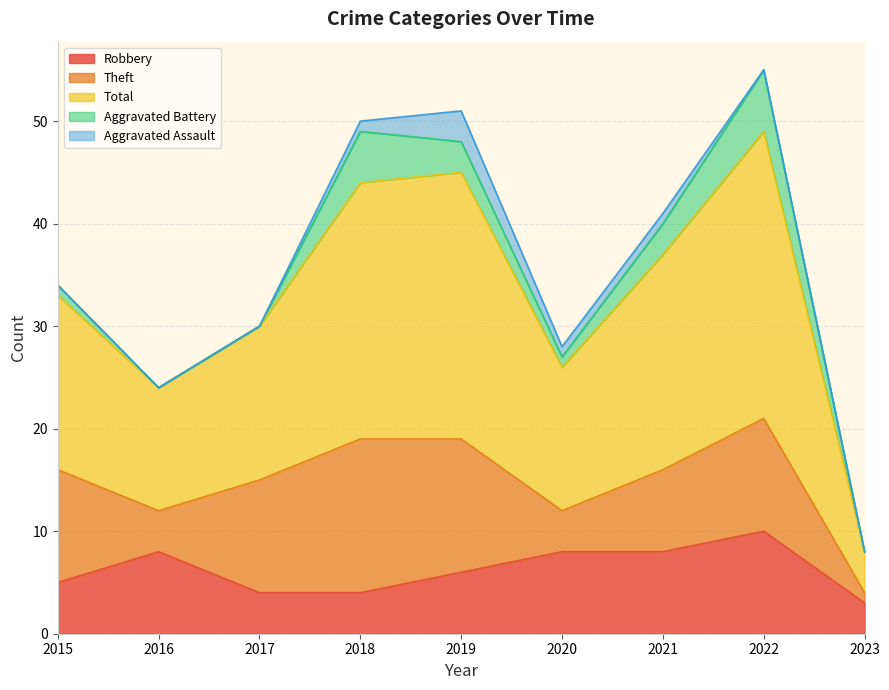

Where is Aggravated Assault nearest to the value 1?

2018